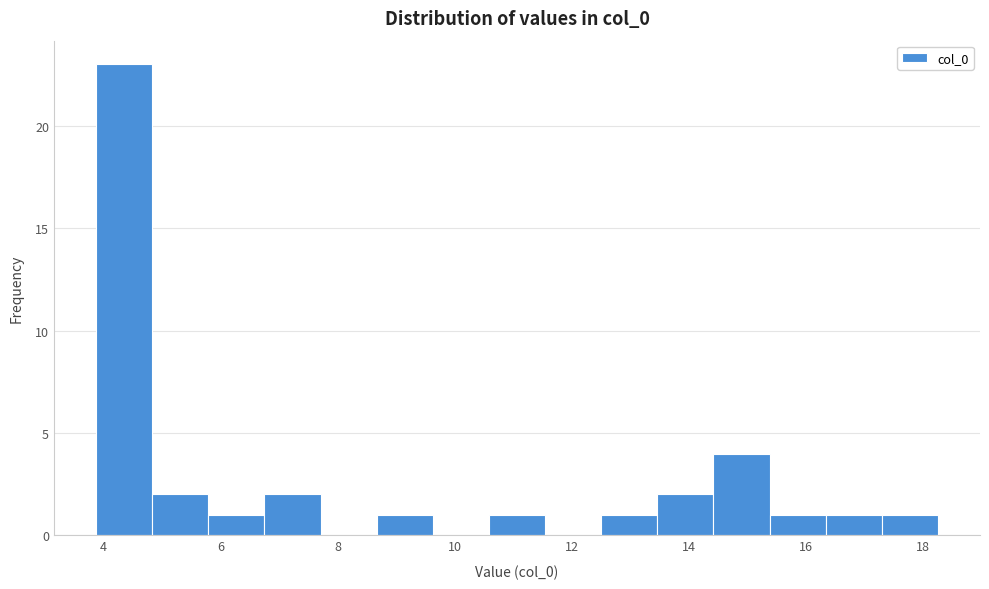

Reading left to right, transcribe this chart: for each bar, give the range it covers on the x-axis and its height. Neither the bar edges nor the heights are printed on the chart, so give them approximately, as read against the axes.

3.8 to 4.8: 23
4.8 to 5.8: 2
5.8 to 6.8: 1
6.8 to 7.8: 2
7.8 to 8.6: 0
8.6 to 9.6: 1
9.6 to 10.6: 0
10.6 to 11.6: 1
11.6 to 12.6: 0
12.6 to 13.4: 1
13.4 to 14.4: 2
14.4 to 15.4: 4
15.4 to 16.4: 1
16.4 to 17.2: 1
17.2 to 18.2: 1